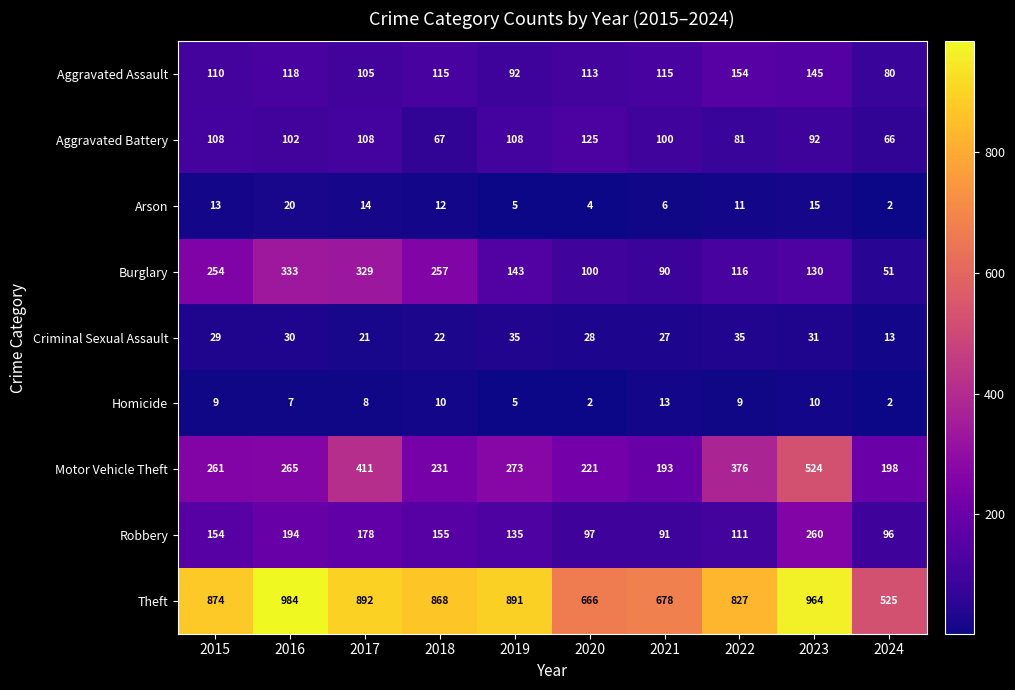

At how many categories does at least one series exceed 532?

9